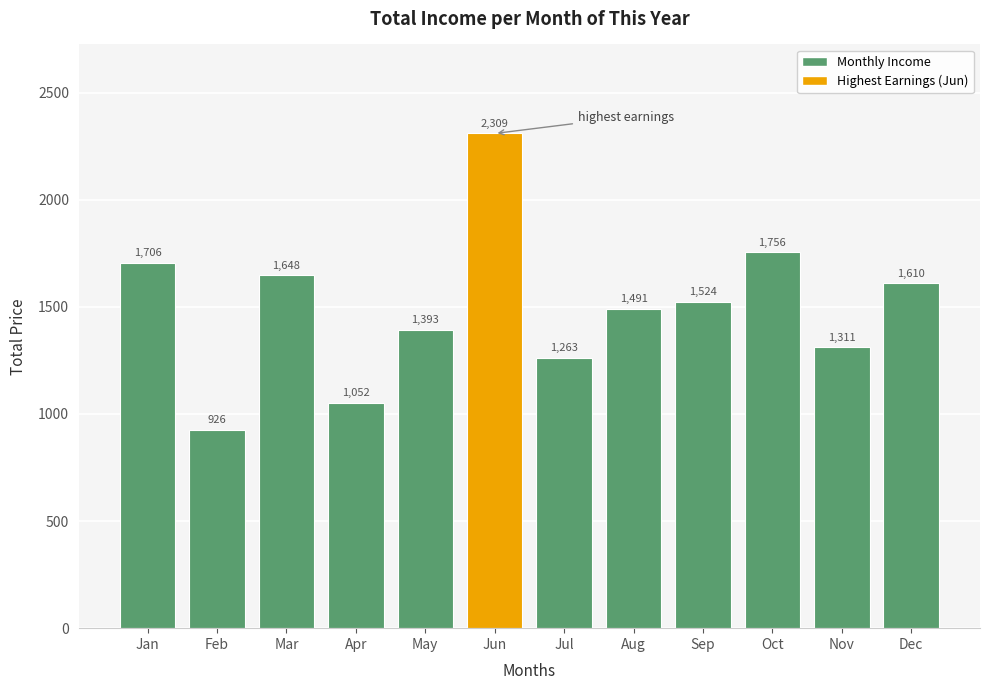

What is the sum of all values?

17988.7